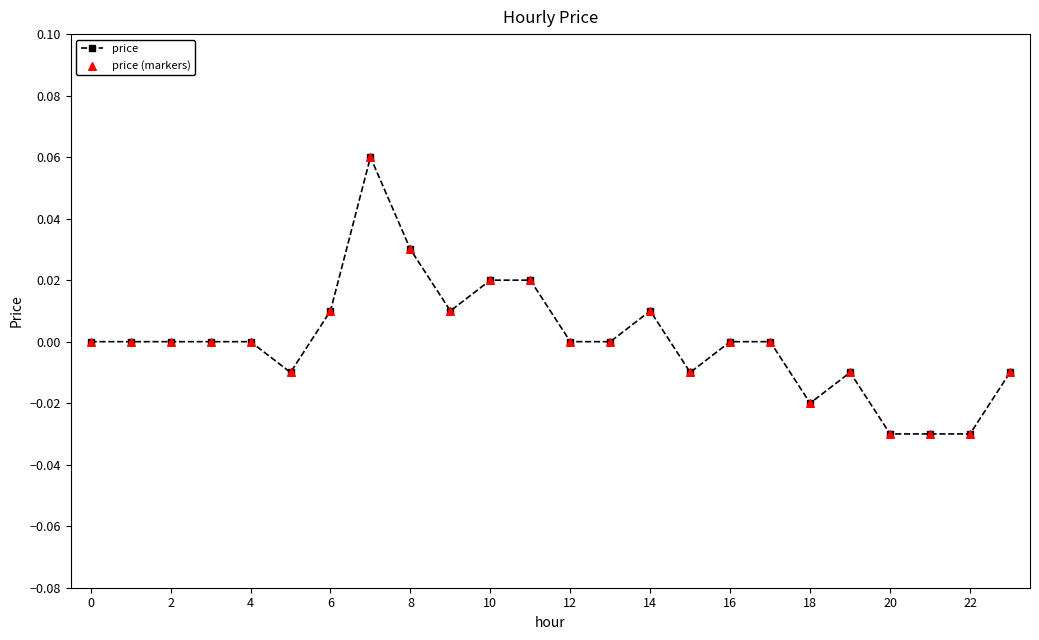

True or false: there are more than 1 points higher than both neighbors.

True